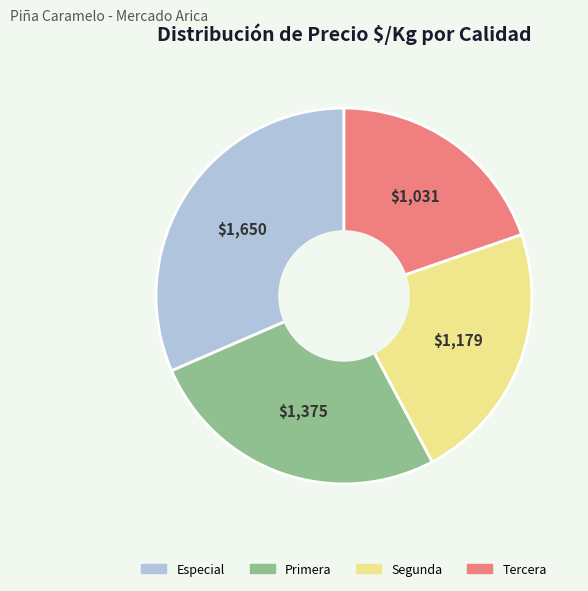

Combined, do Tercera and Especial account for over 50%?

Yes